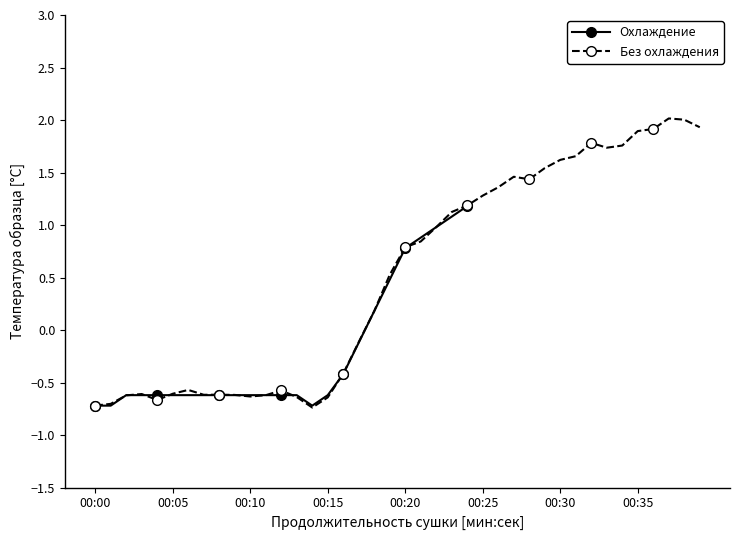

True or false: the data shows -0.3 at 00:02.

False